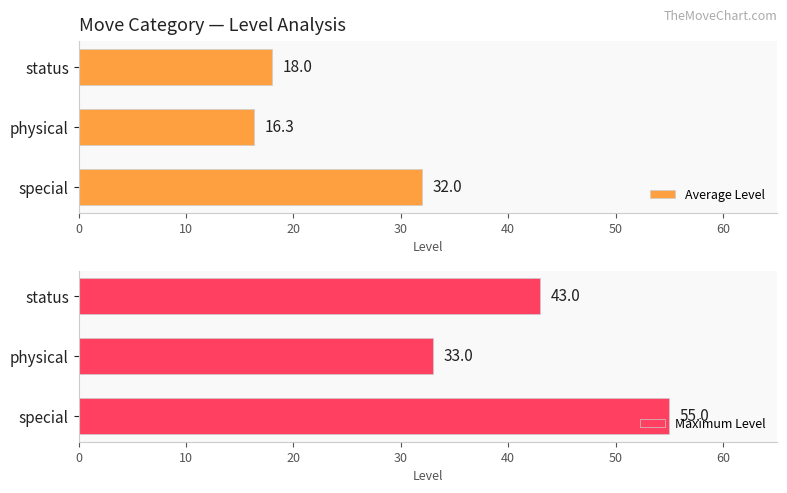

The Maximum Level series shows 43 at status. True or false?

True